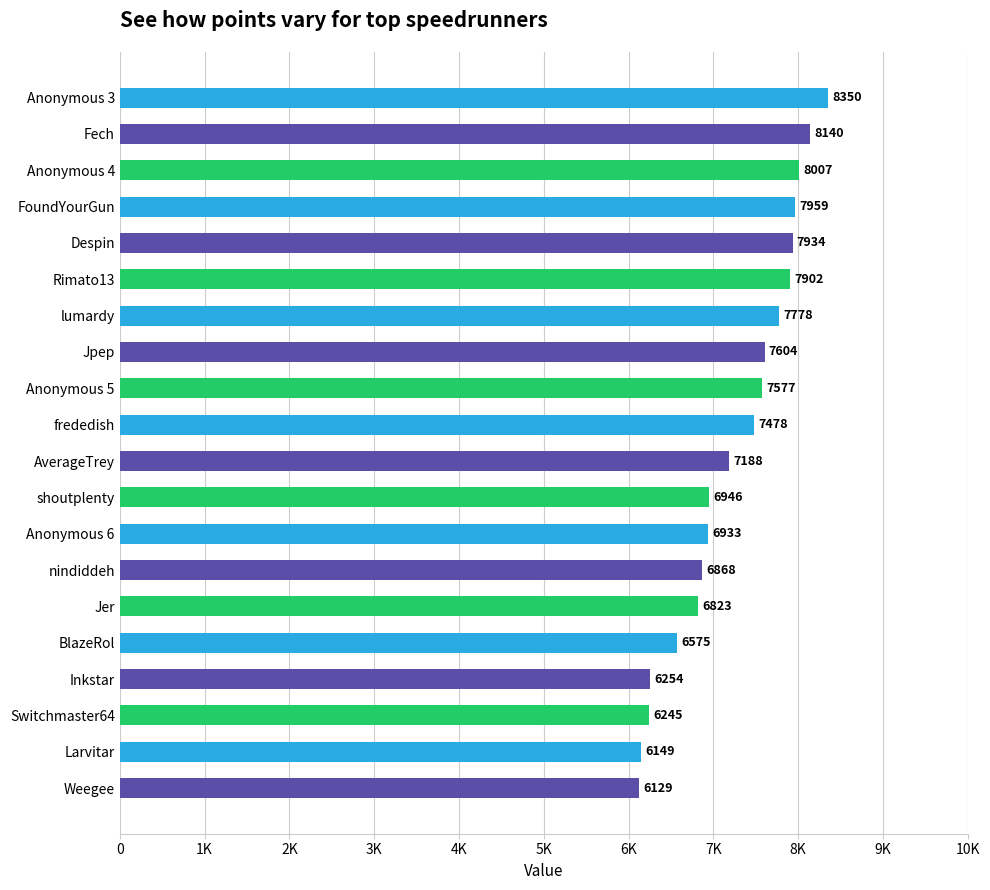

Which label corresponds to the smallest value in the chart?

Weegee